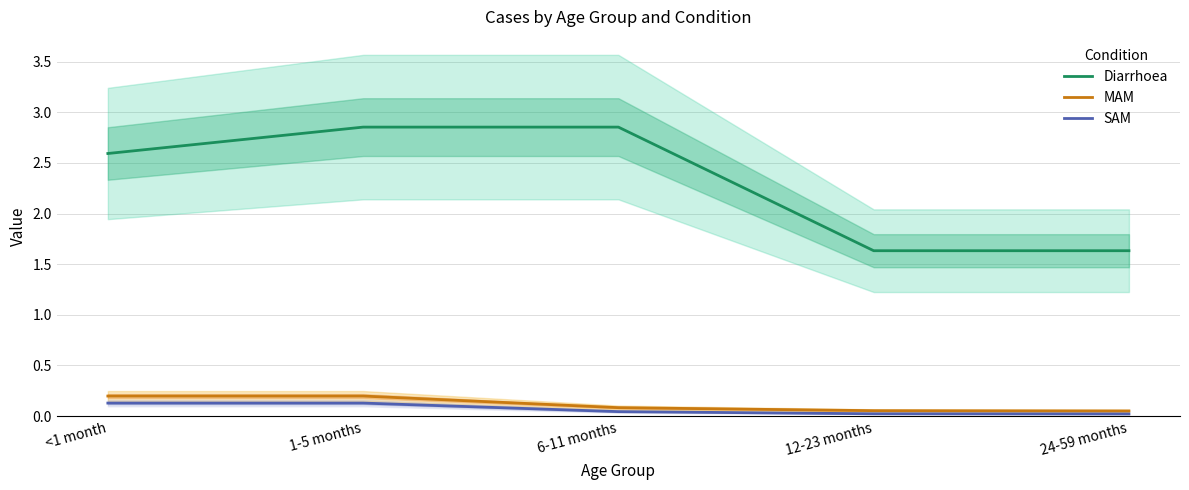

Which category has the lowest value in the Diarrhoea series?

12-23 months